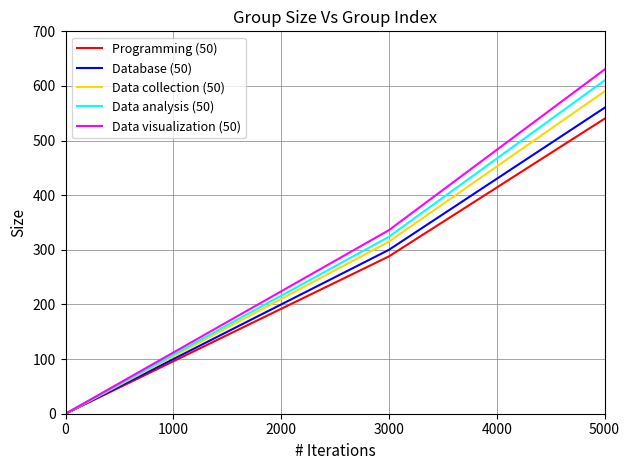

How many values in Data collection (50) are above zero?

4